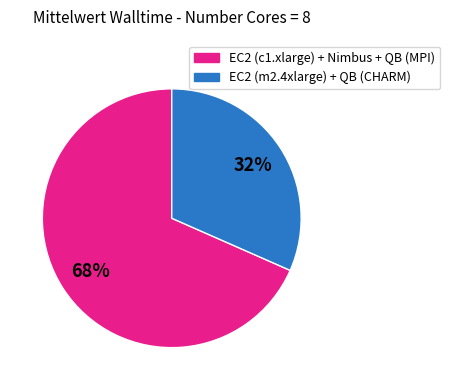

To the nearest percent, what is the average slice percentage?

50%